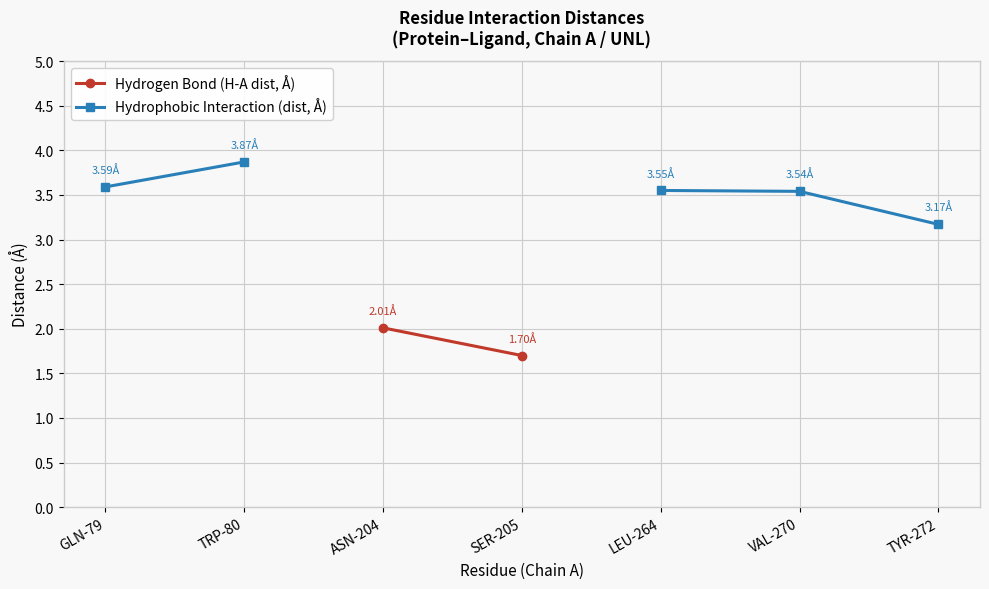

Is the value of Hydrophobic Interaction (dist, Å) at GLN-79 greater than the value of Hydrogen Bond (H-A dist, Å) at TRP-80?

No